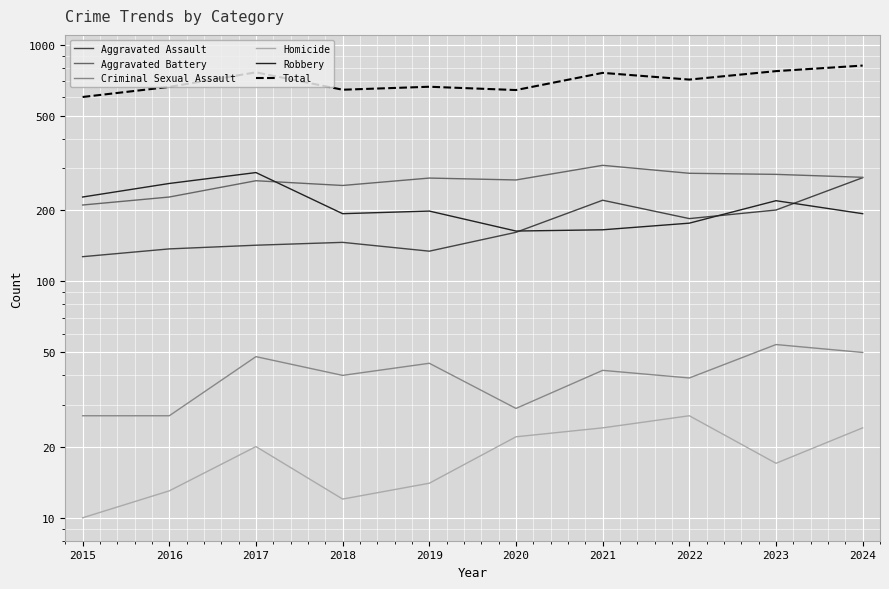

In Total, how many points are higher than both neighbors (excluding endpoints)?

3